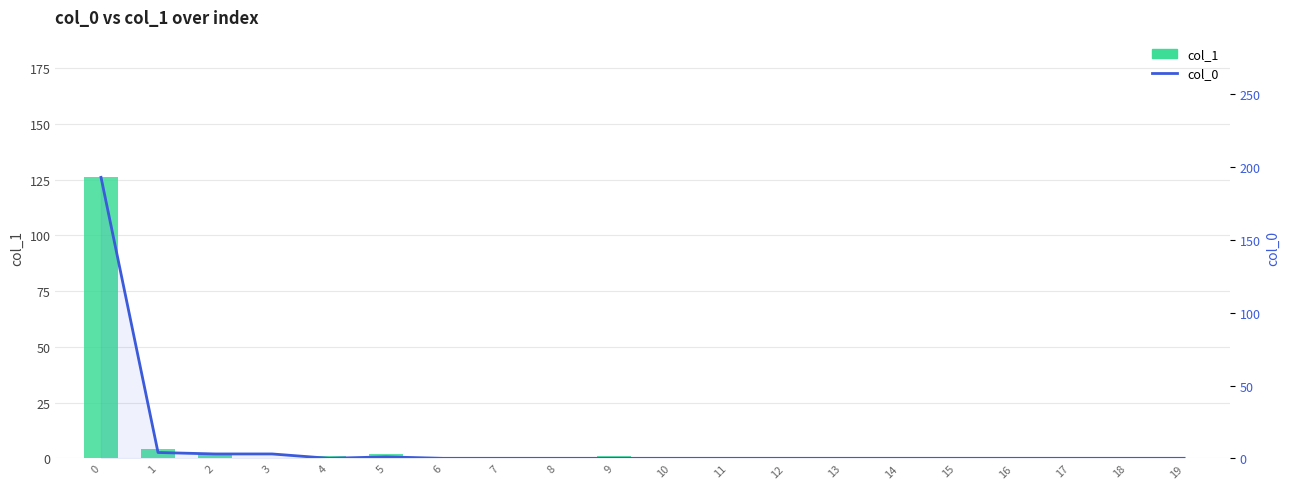

The value of col_0 at 19 is -70. True or false?

False